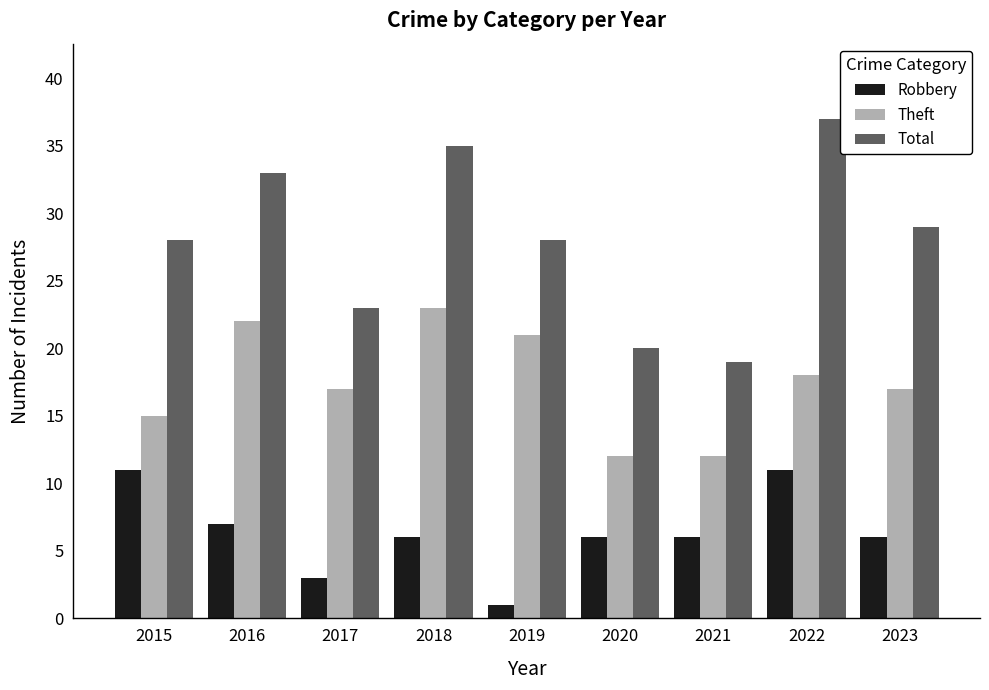

Reading left to right, extract all data points from this chart.

Robbery: 11	7	3	6	1	6	6	11	6
Theft: 15	22	17	23	21	12	12	18	17
Total: 28	33	23	35	28	20	19	37	29